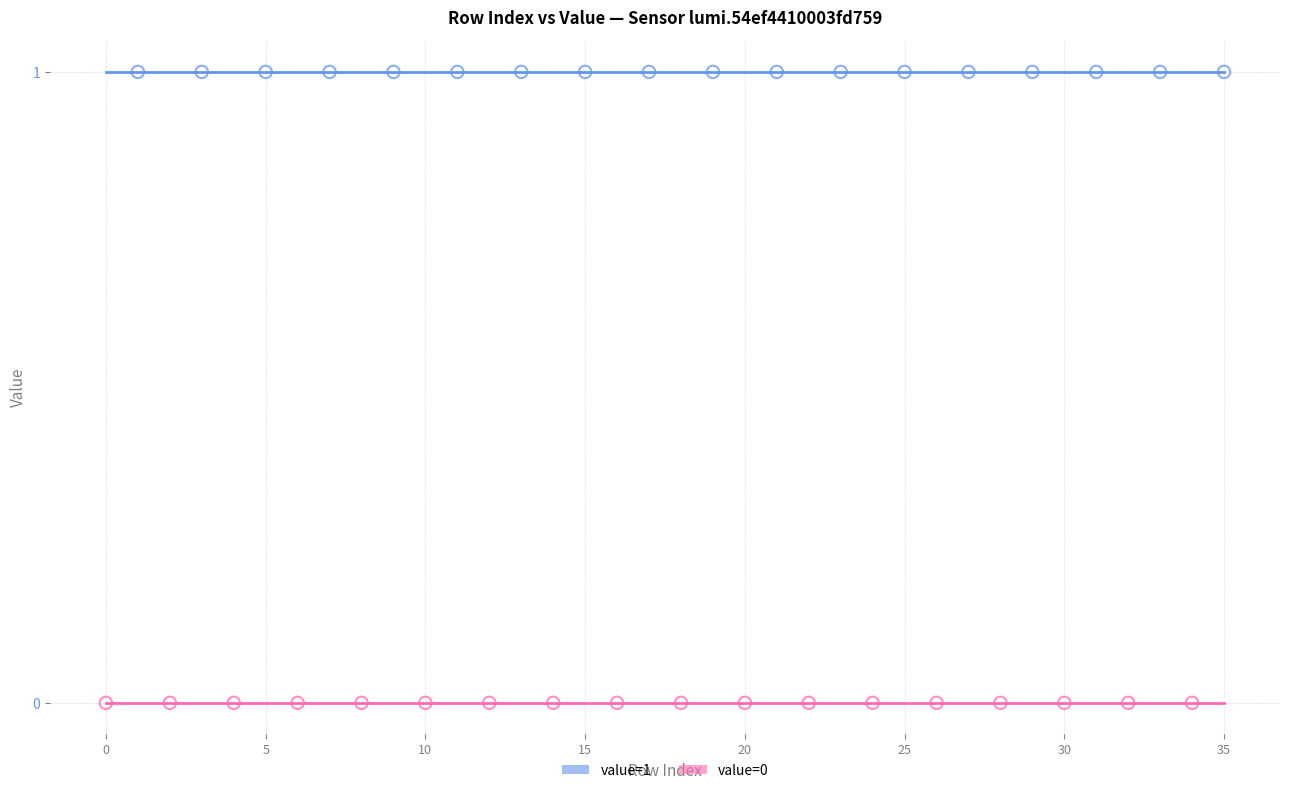

Which series reaches the minimum Y coordinate?

value=0